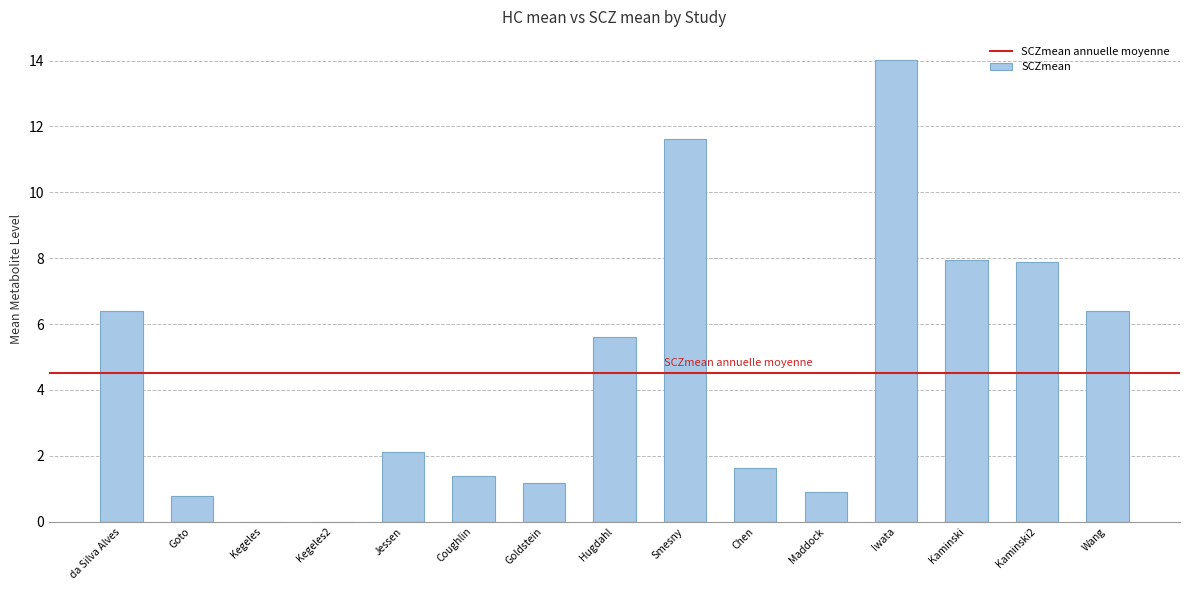

True or false: the data shows 0.8 at Goto.

True